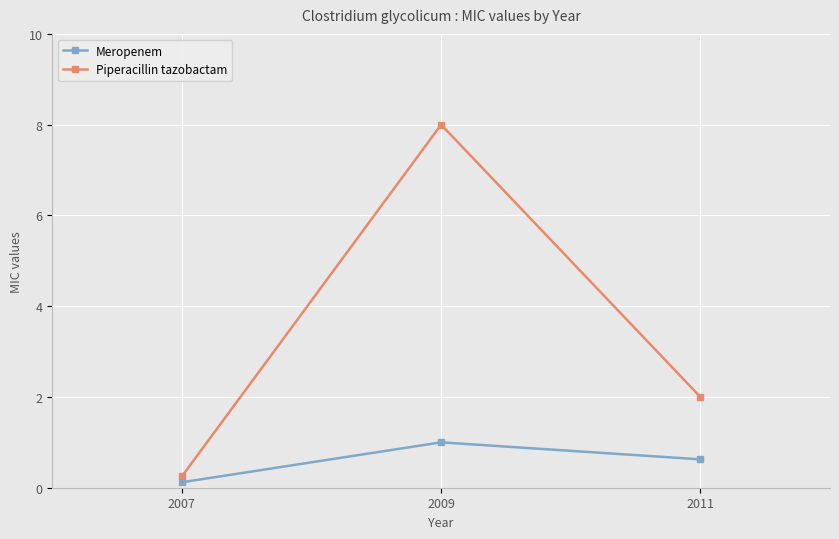

At which label is Piperacillin tazobactam closest to 4?

2011